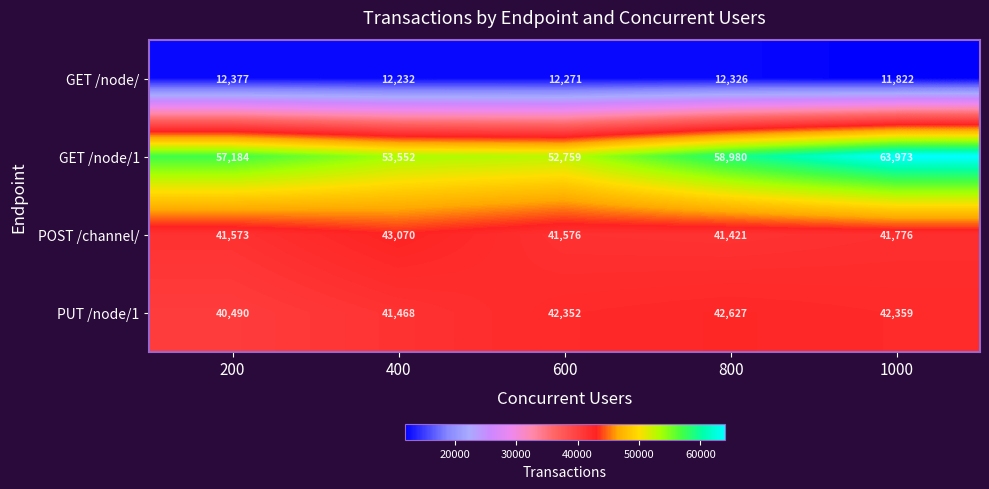

Which series changed the most between 400 and 1000?

GET /node/1